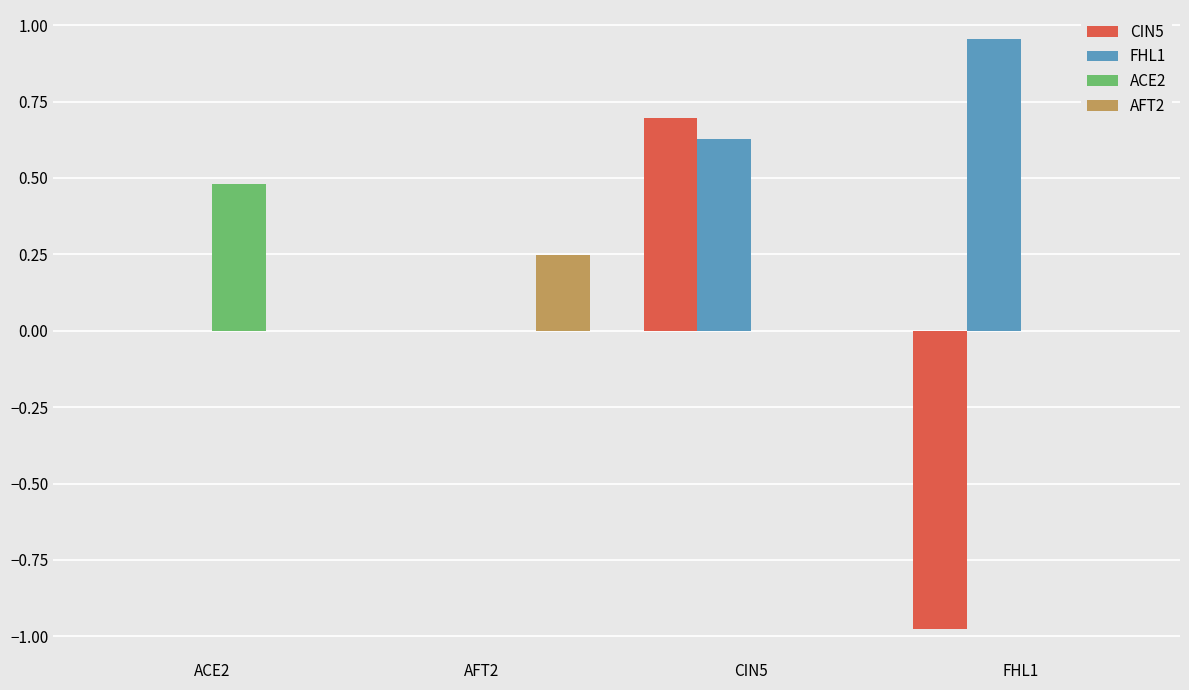

Which series has the largest total across all categories?

FHL1